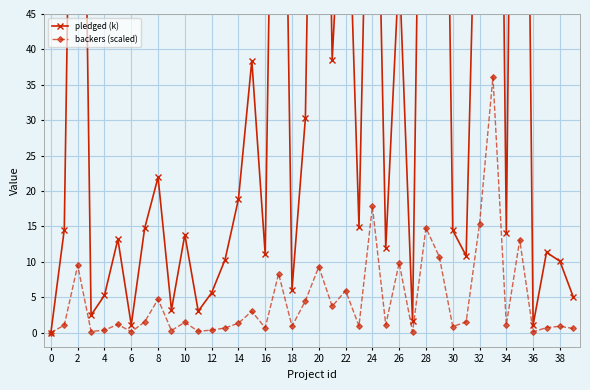

Does the chart display data point markers on the line(s)?

Yes